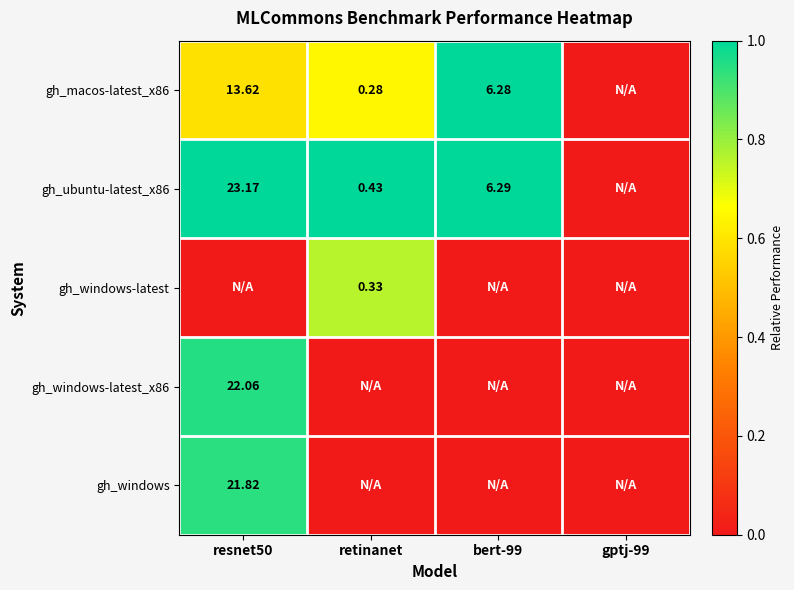

The value of gh_windows at gptj-99 is -0.6. True or false?

False